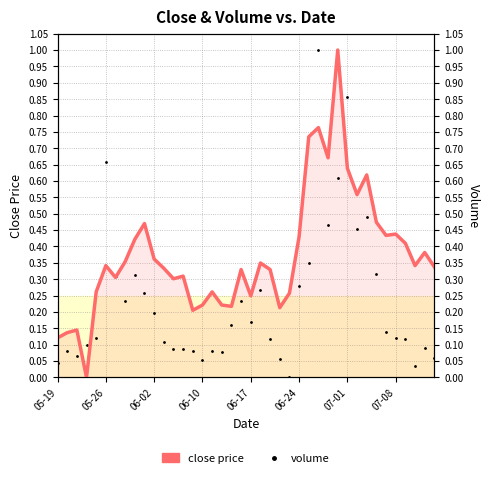

At how many categories does at least one series exceed 0?

40